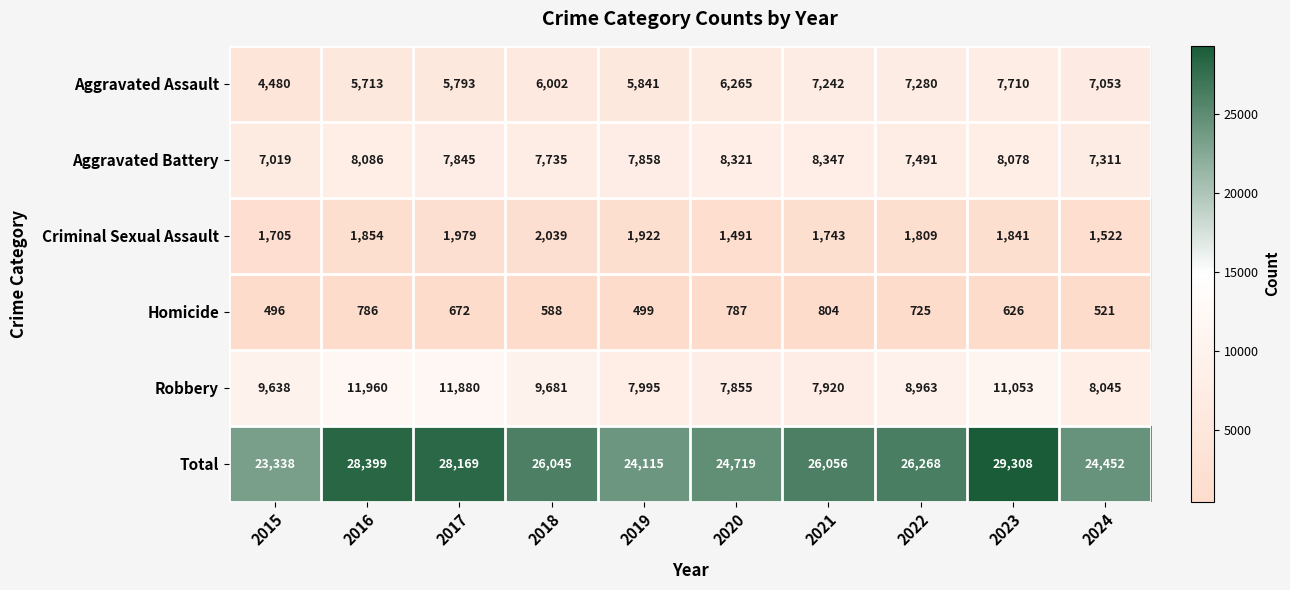

What value does the Homicide series have at 2017?

672